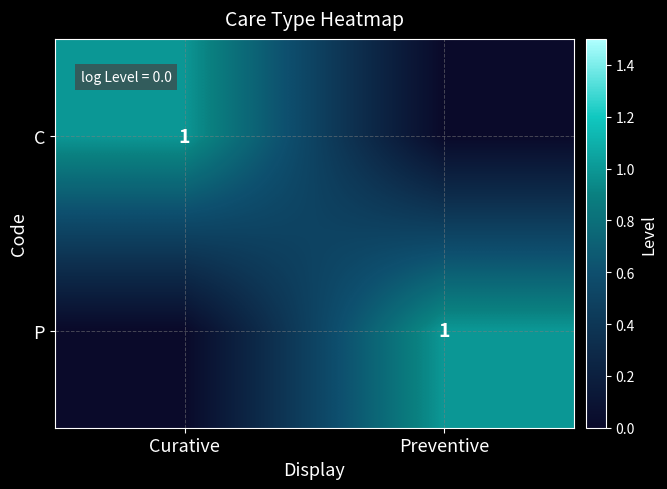

At which category does the chart reach its peak across all series?

Curative